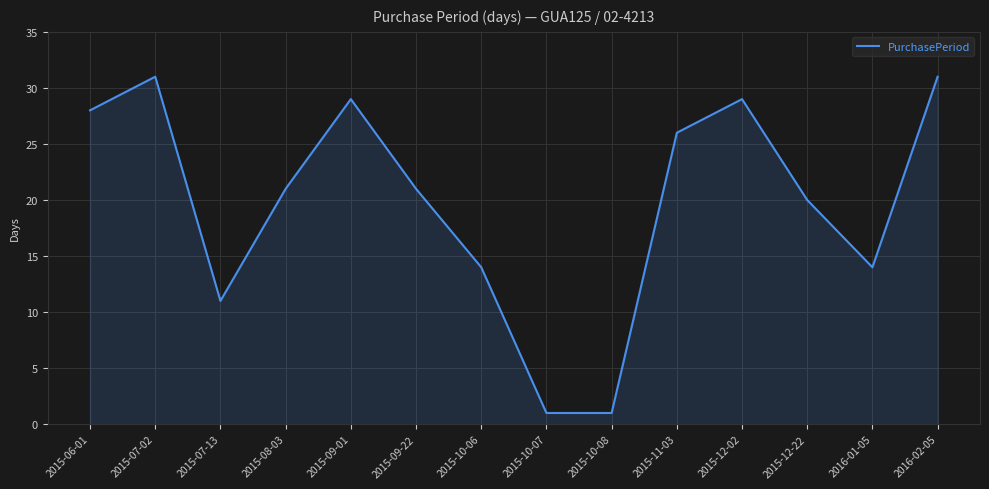

Reading right to left, list all the values displayed in this chart.

31	14	20	29	26	1	1	14	21	29	21	11	31	28